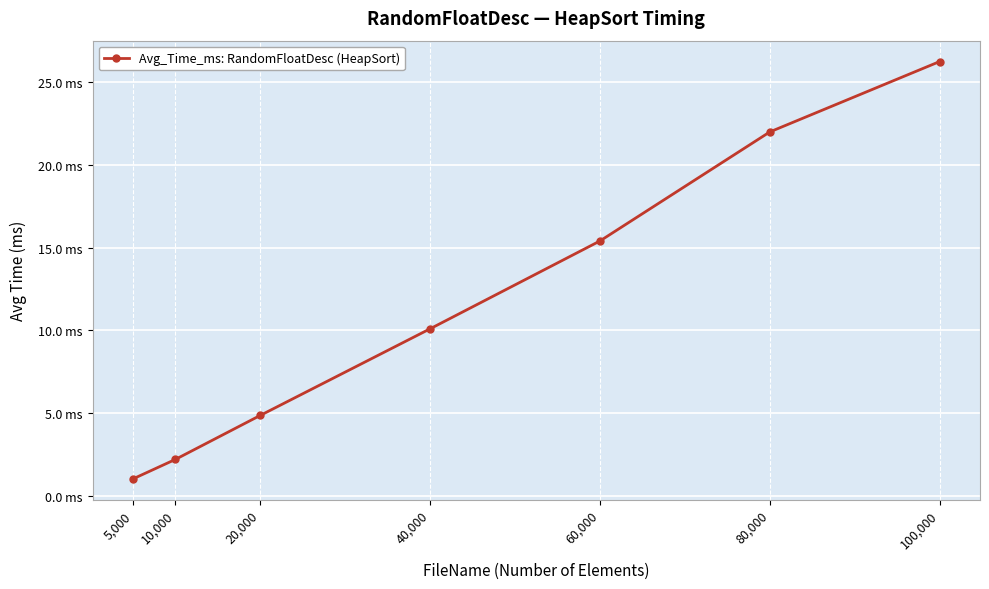

The value at 100,000 is 26.3. True or false?

True